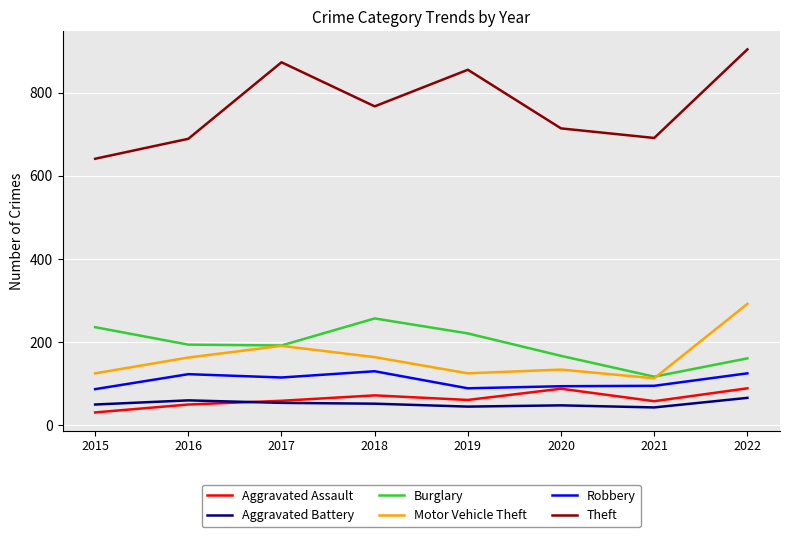

The value of Aggravated Assault at 2021 is 29. True or false?

False